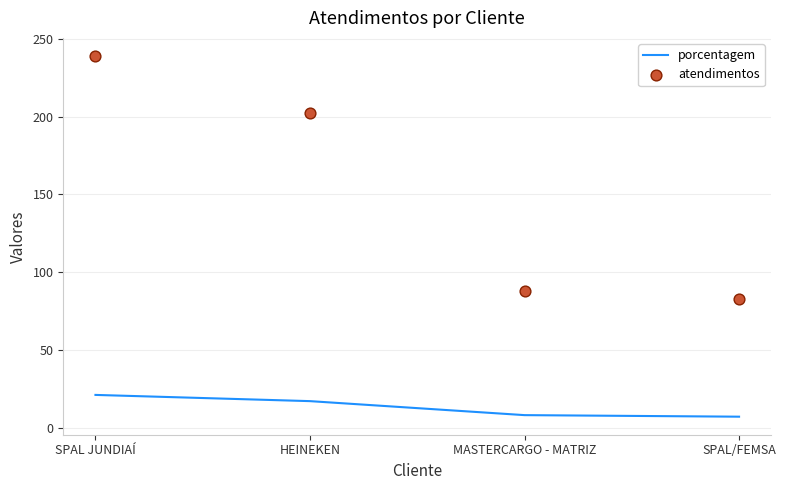

Is the value of porcentagem at MASTERCARGO - MATRIZ greater than the value of atendimentos at HEINEKEN?

No